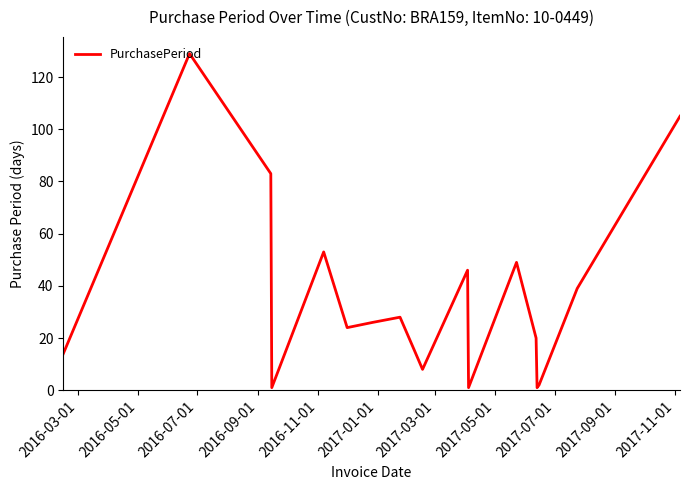

What is the difference between the maximum and minimum values?

128